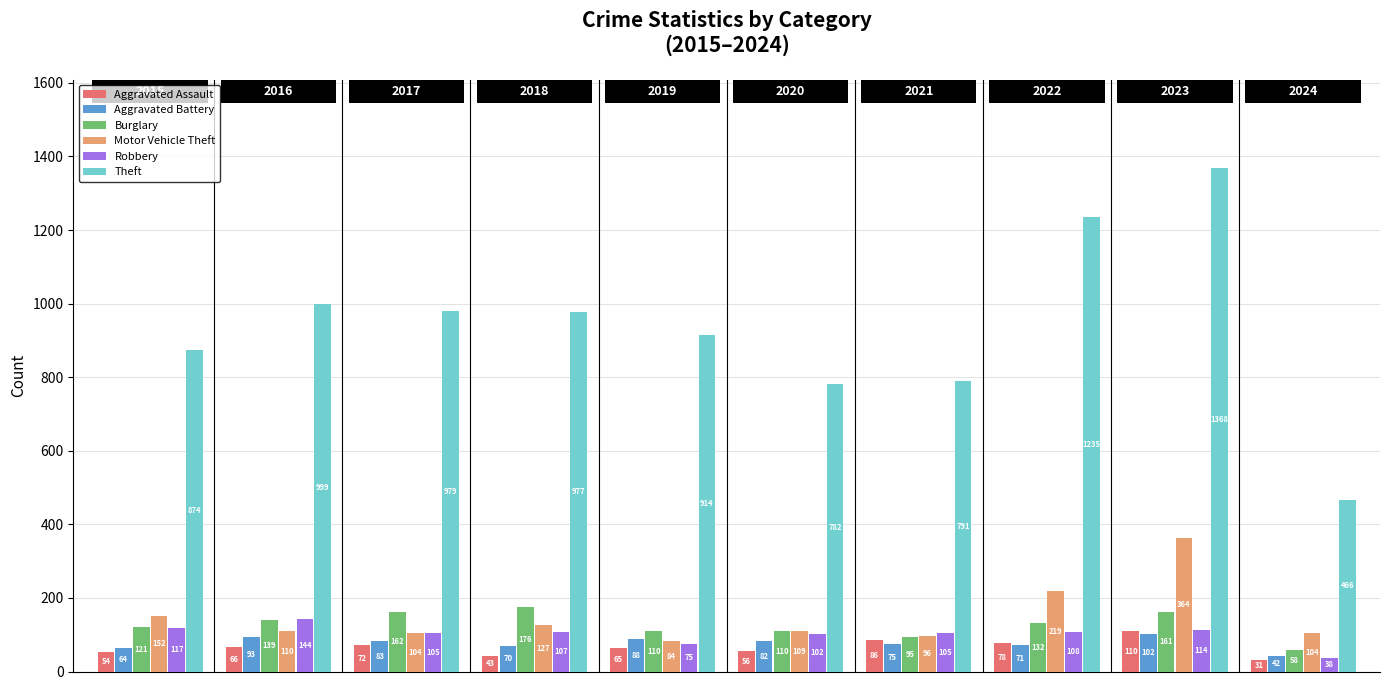

Reading left to right, list all the values displayed in this chart.

Aggravated Assault: 54	66	72	43	65	56	86	78	110	31
Aggravated Battery: 64	93	83	70	88	82	75	71	102	42
Burglary: 121	139	162	176	110	110	95	132	161	58
Motor Vehicle Theft: 152	110	104	127	84	109	96	219	364	104
Robbery: 117	144	105	107	75	102	105	108	114	38
Theft: 874	999	979	977	914	782	791	1235	1368	466